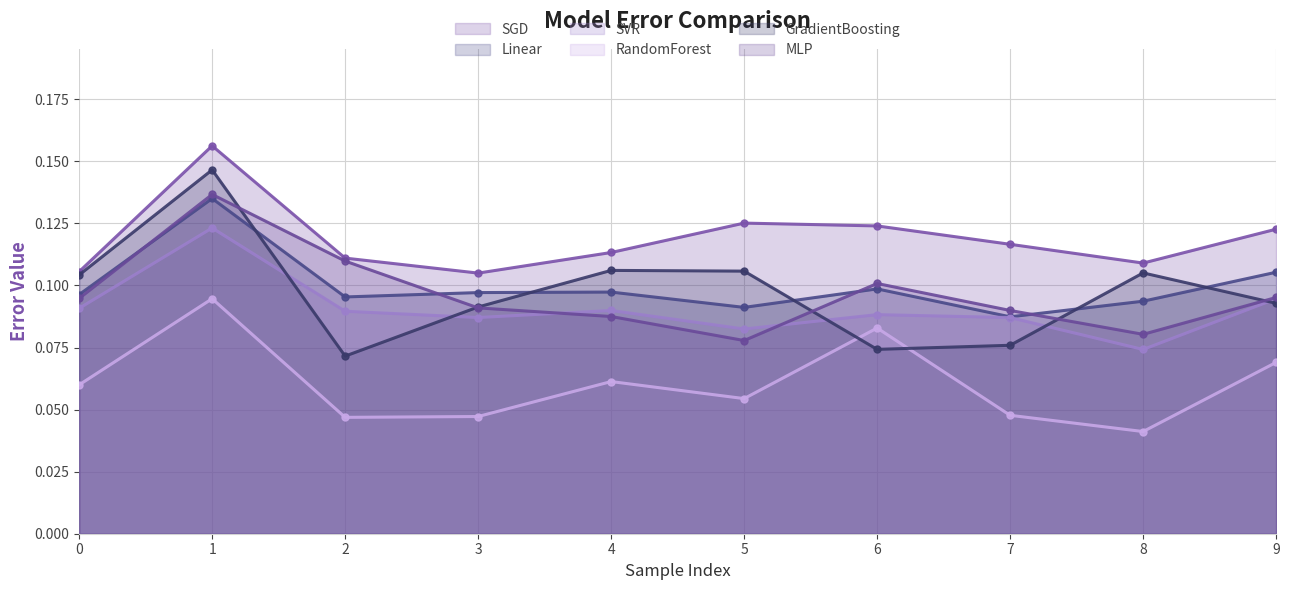

Reading left to right, what are all the values shown in this chart?

SGD: 0=0.1	1=0.2	2=0.1	3=0.1	4=0.1	5=0.1	6=0.1	7=0.1	8=0.1	9=0.1
Linear: 0=0.1	1=0.1	2=0.1	3=0.1	4=0.1	5=0.1	6=0.1	7=0.1	8=0.1	9=0.1
SVR: 0=0.1	1=0.1	2=0.1	3=0.1	4=0.1	5=0.1	6=0.1	7=0.1	8=0.1	9=0.1
RandomForest: 0=0.1	1=0.1	2=0.0	3=0.0	4=0.1	5=0.1	6=0.1	7=0.0	8=0.0	9=0.1
GradientBoosting: 0=0.1	1=0.1	2=0.1	3=0.1	4=0.1	5=0.1	6=0.1	7=0.1	8=0.1	9=0.1
MLP: 0=0.1	1=0.1	2=0.1	3=0.1	4=0.1	5=0.1	6=0.1	7=0.1	8=0.1	9=0.1